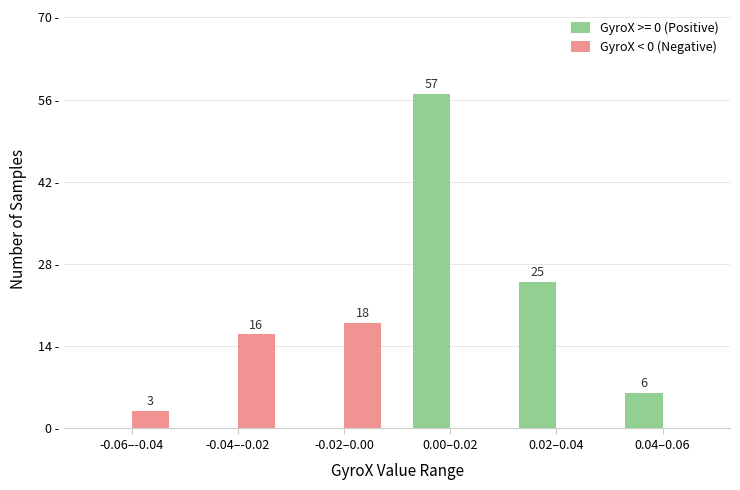

Which category has the highest value across all series?

0.00–0.02